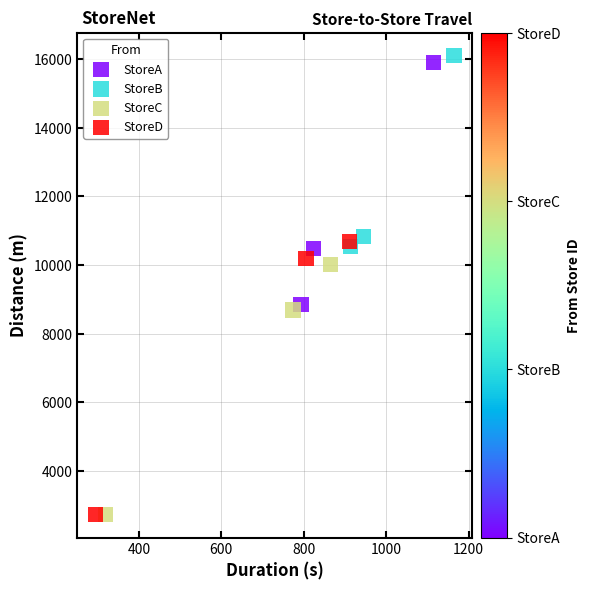

Which series has the largest Y range (max minus min)?

StoreD